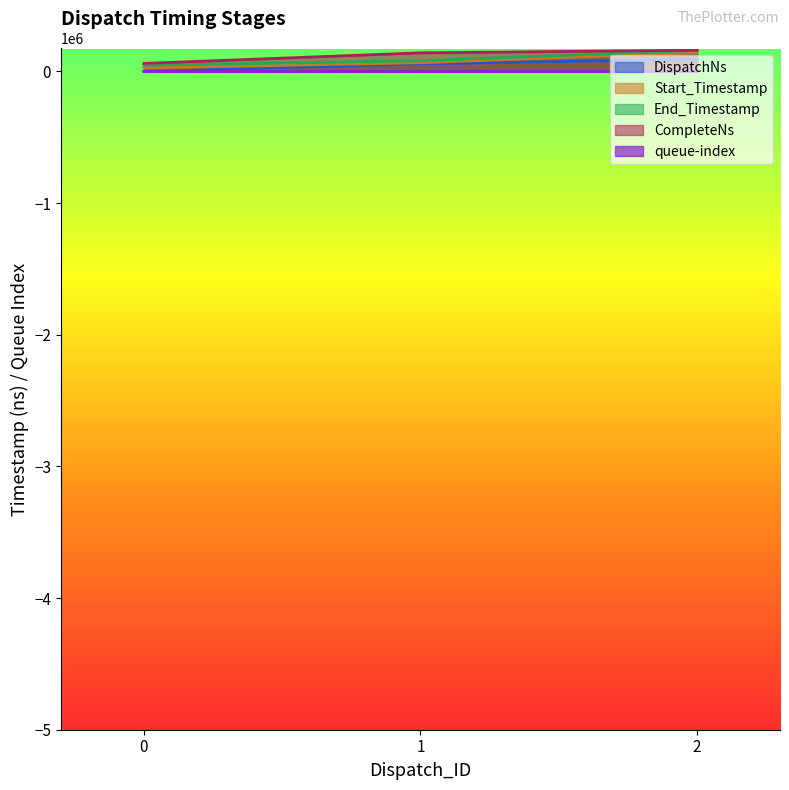

Reading right to left, transcribe all the data shown in this chart.

queue-index: 4	2	0
DispatchNs: 91783	57809	0
Start_Timestamp: 143350	65750	26070
End_Timestamp: 159830	81270	46710
CompleteNs: 161135	140916	60665